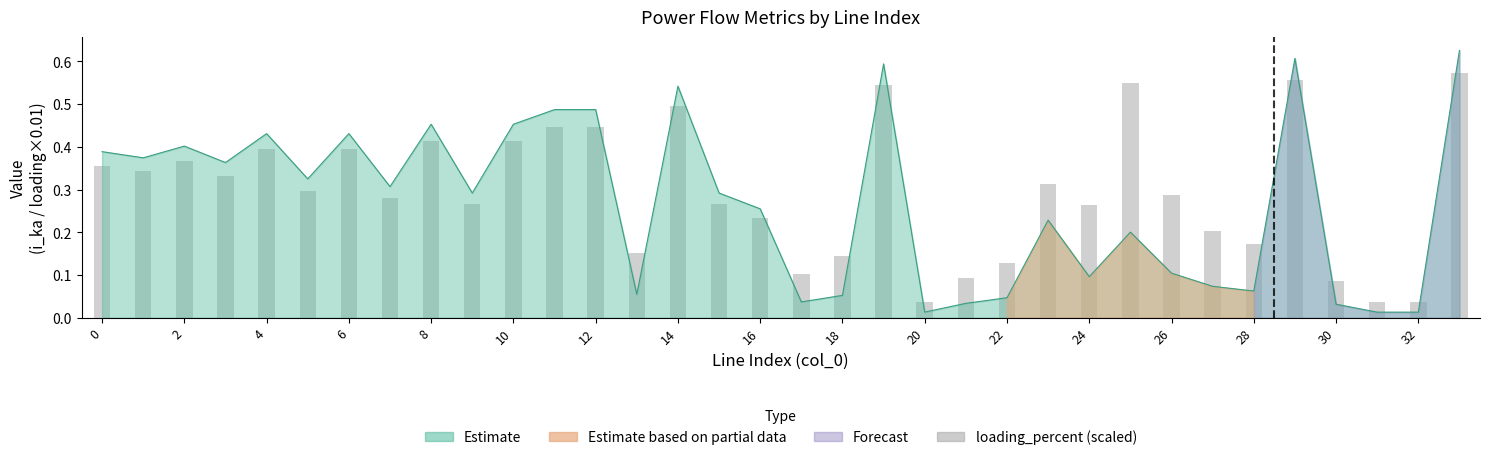

What is the maximum value shown in the chart?

0.6